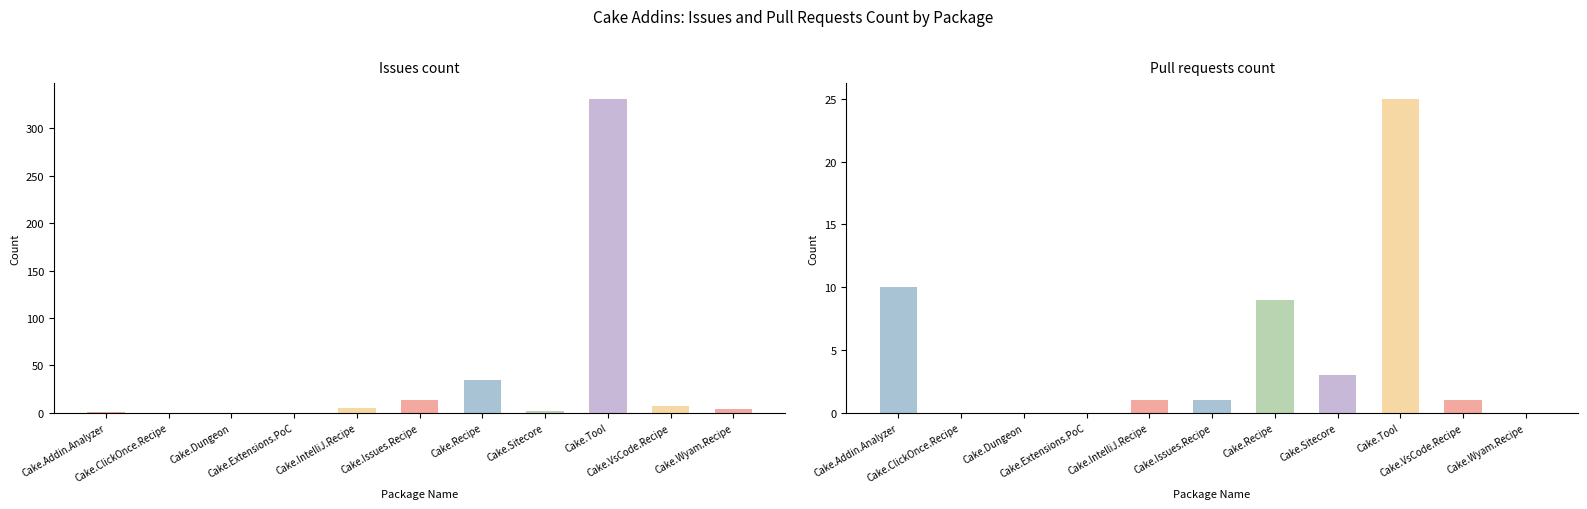

What position from the right is Cake.Extensions.PoC?

8